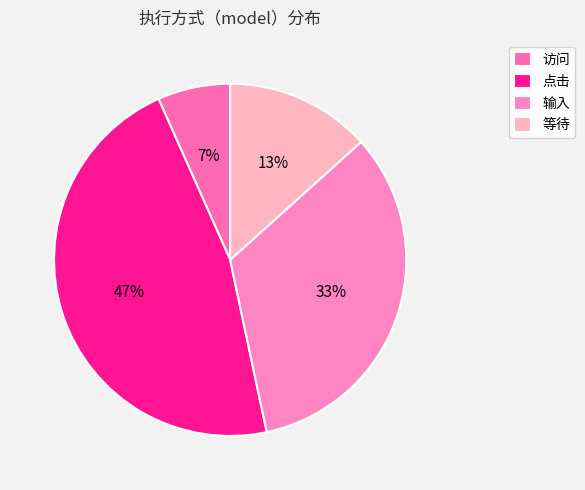

Rank the categories by value from highest to lowest.

点击, 输入, 等待, 访问